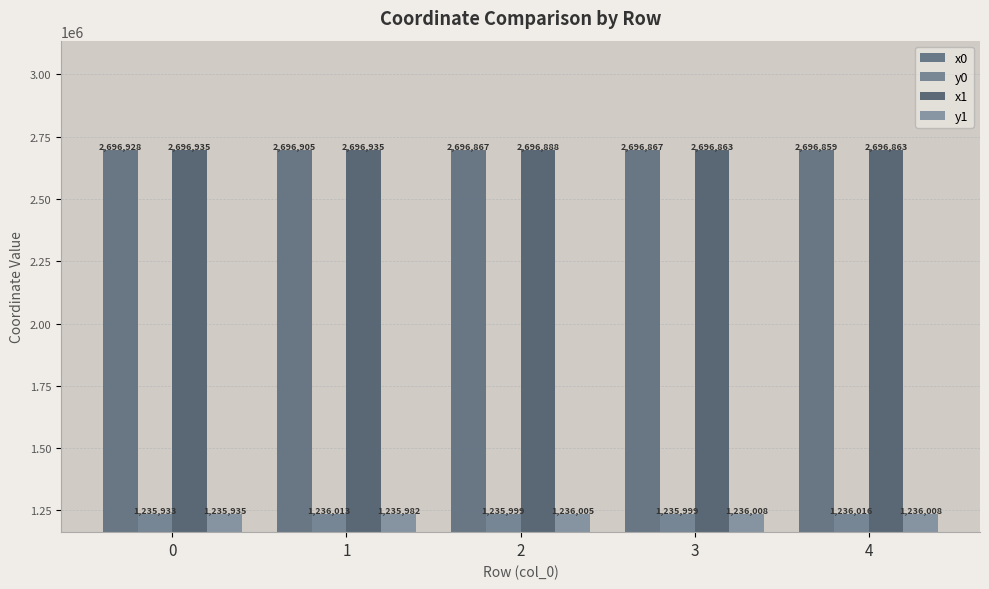

At 2, list the series in order from smallest to largest.

y0, y1, x0, x1